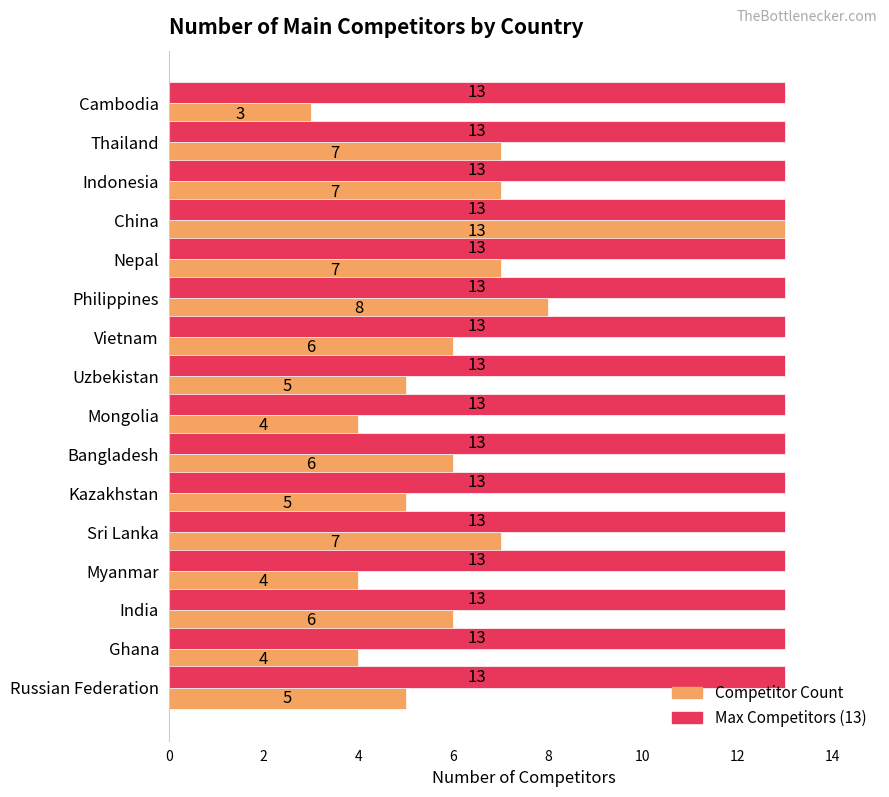

How many Competitor Count values are between 5 and 7?

10